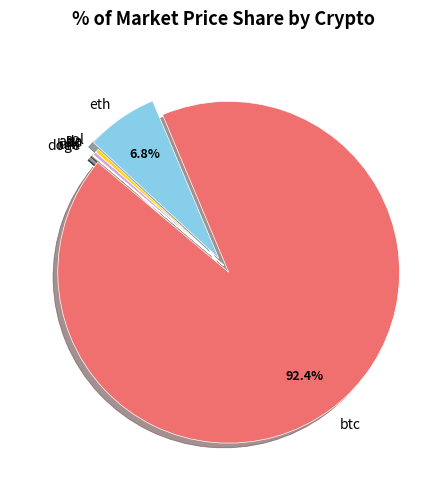

Does btc represent more than half of the total?

Yes